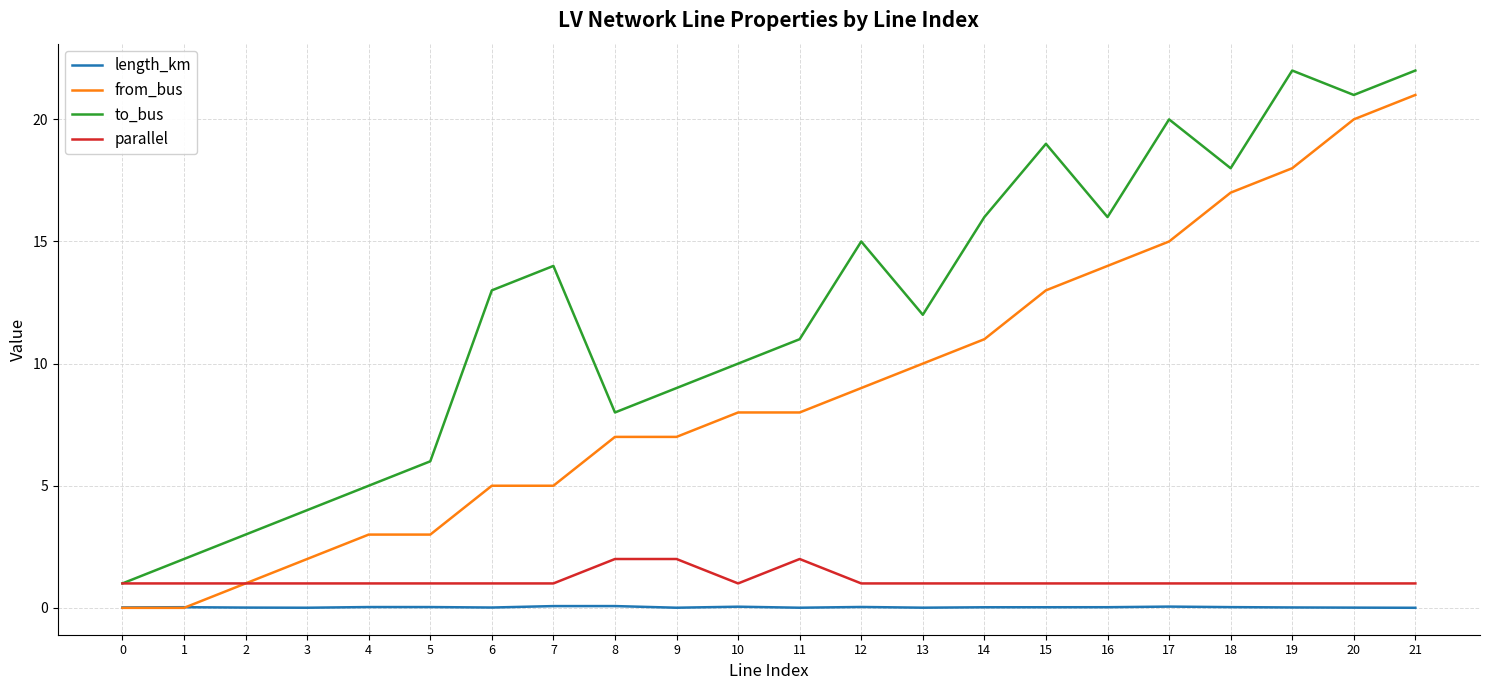

Which series has the largest total across all categories?

to_bus